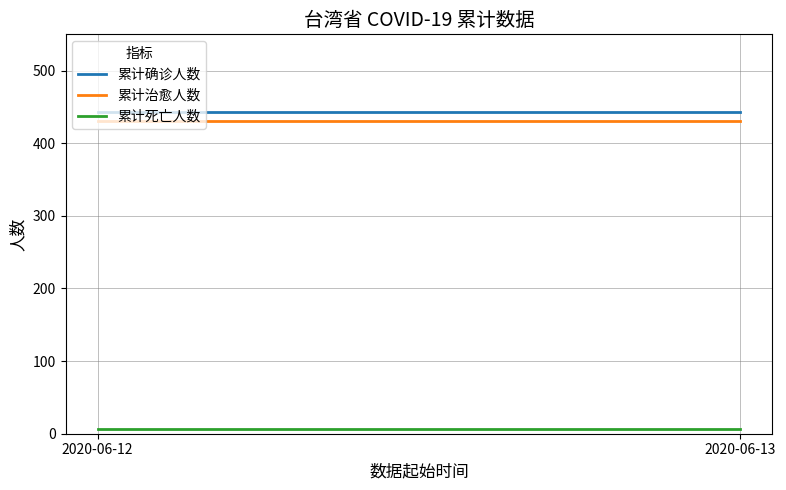

What is the approximate value of 累计死亡人数 at 2020-06-12?

7